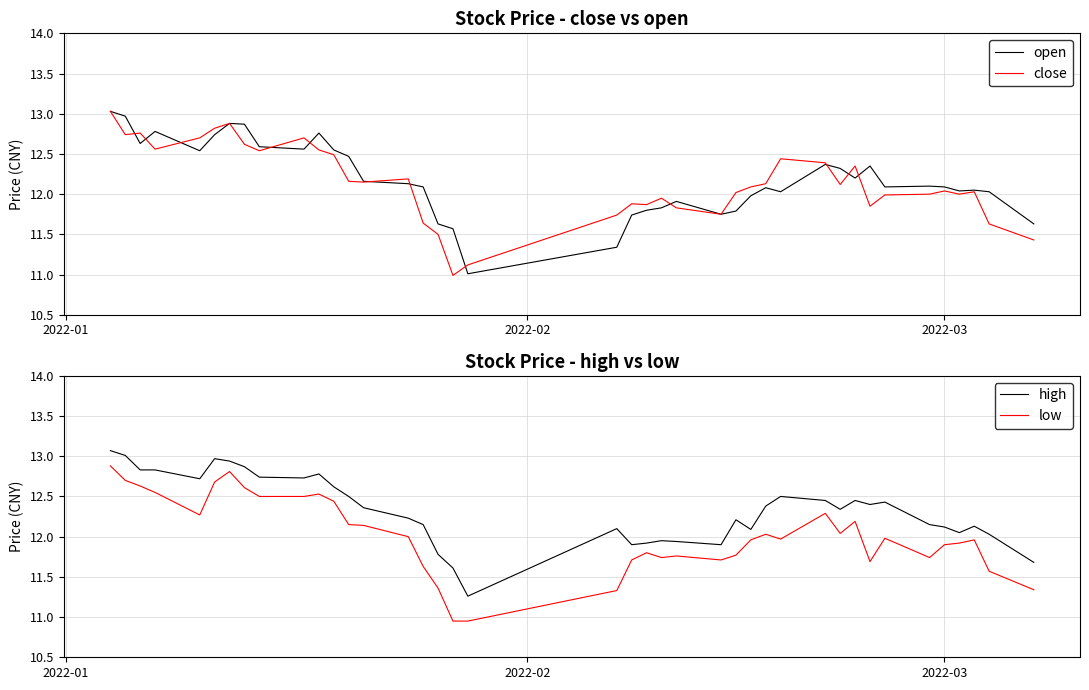

How many lines are shown in the chart?

4